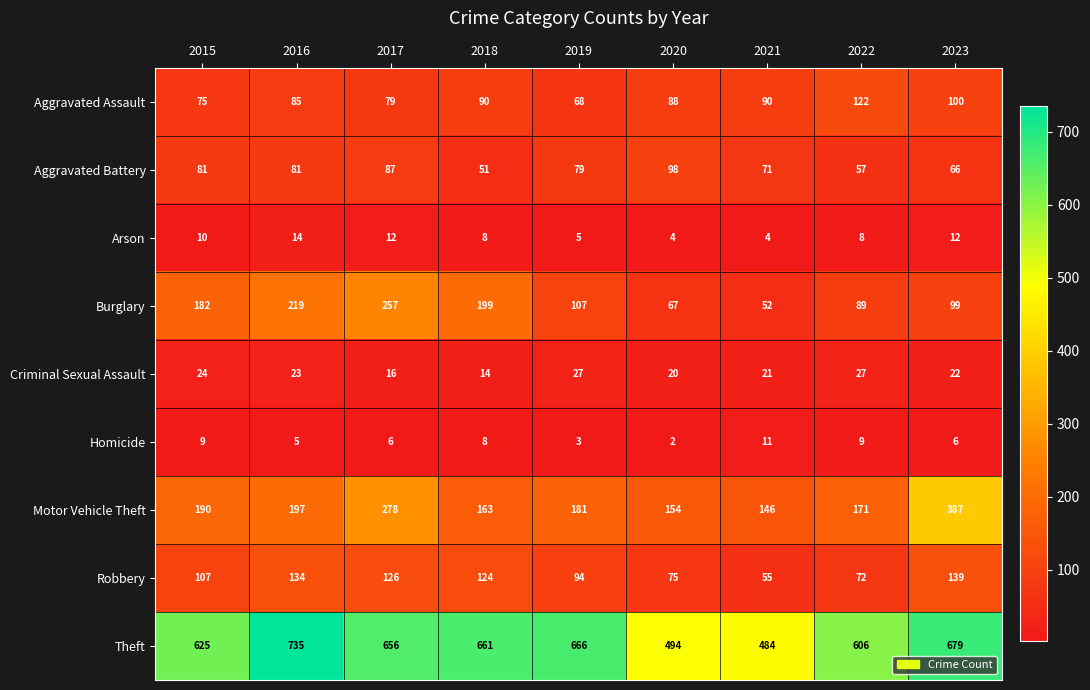

Where does the Arson series first go above 8?

2015